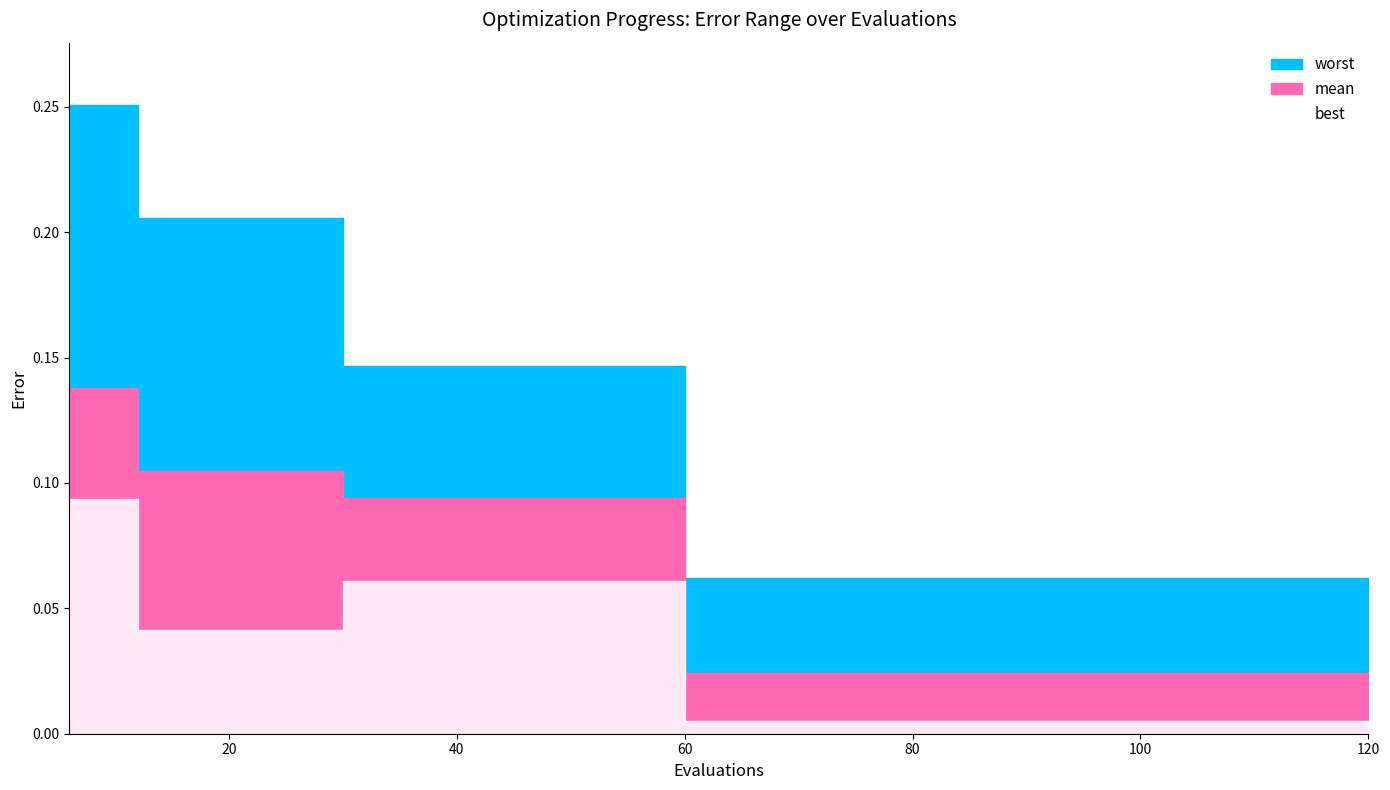

Is the value of worst at 72 greater than the value of mean at 120?

Yes